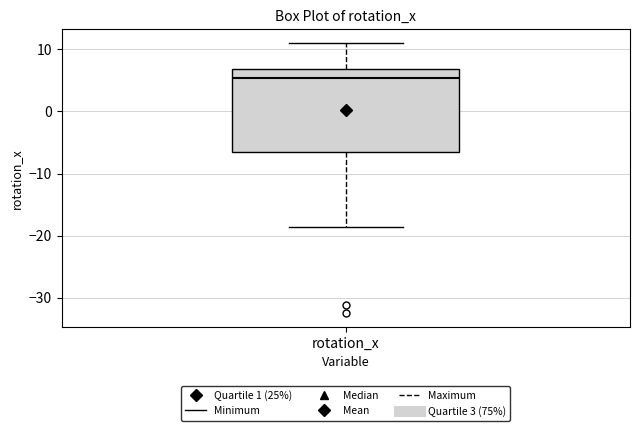

Where does the median line of the box for rotation_x sit on the y-axis? The values are not printed on the chart, so give them approximately, as read against the axis.

5